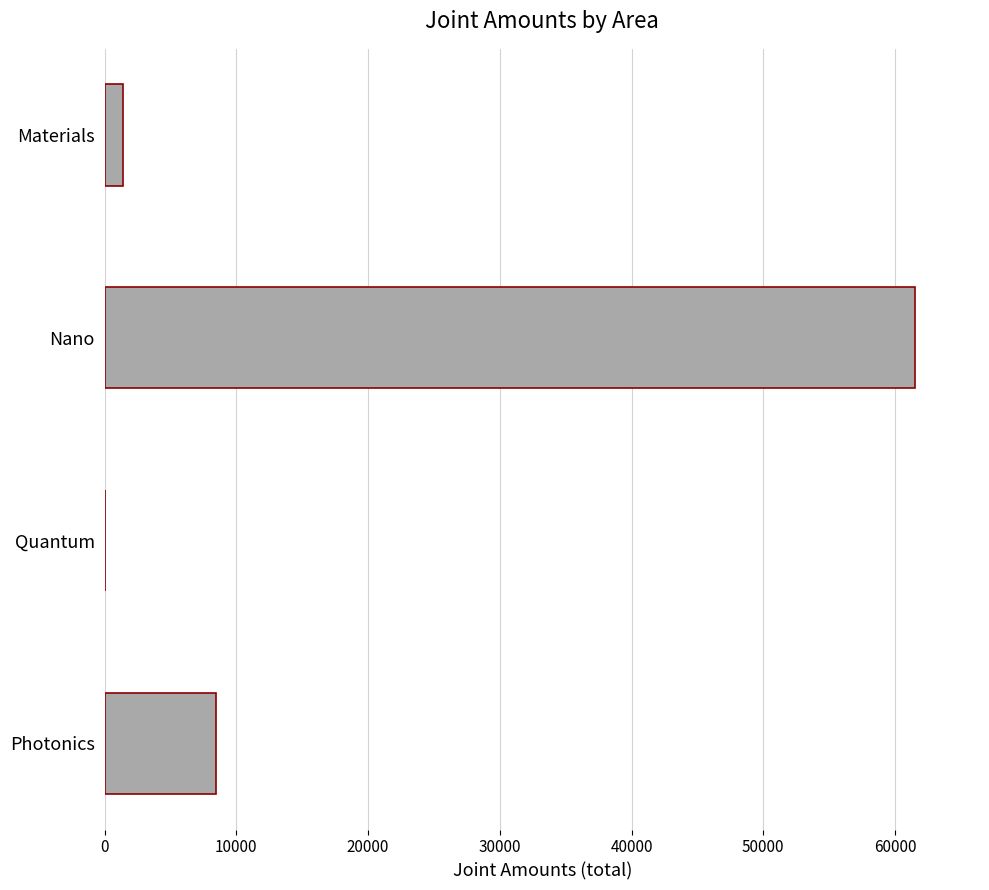

Which has a higher value, Materials or Photonics?

Photonics